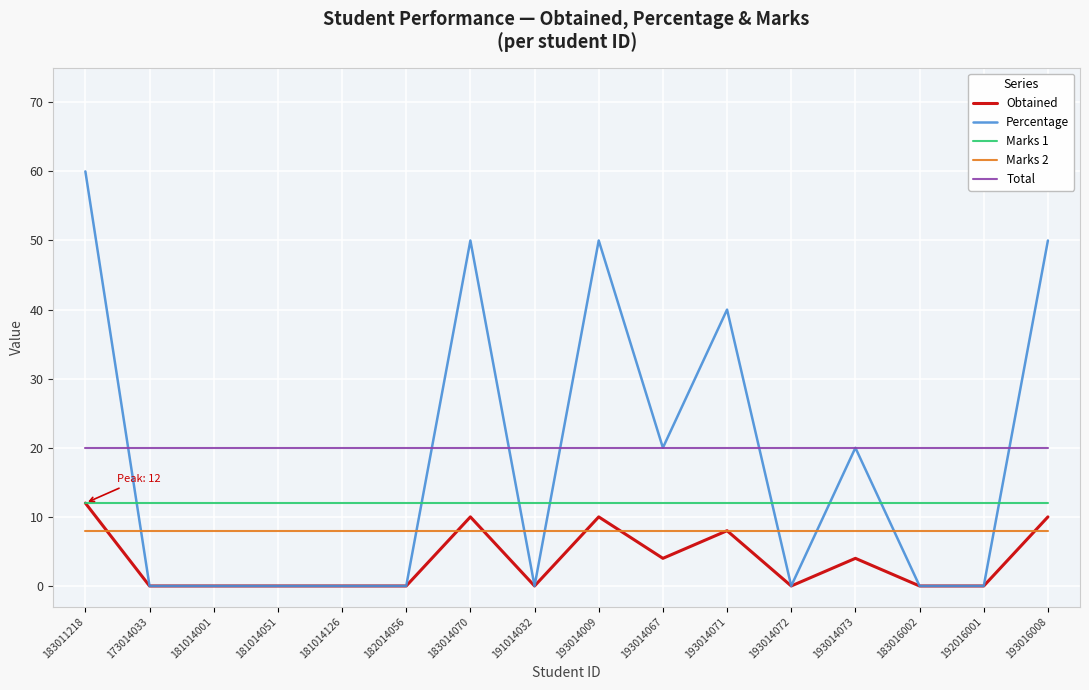

Which category has the highest value across all series?

183011218